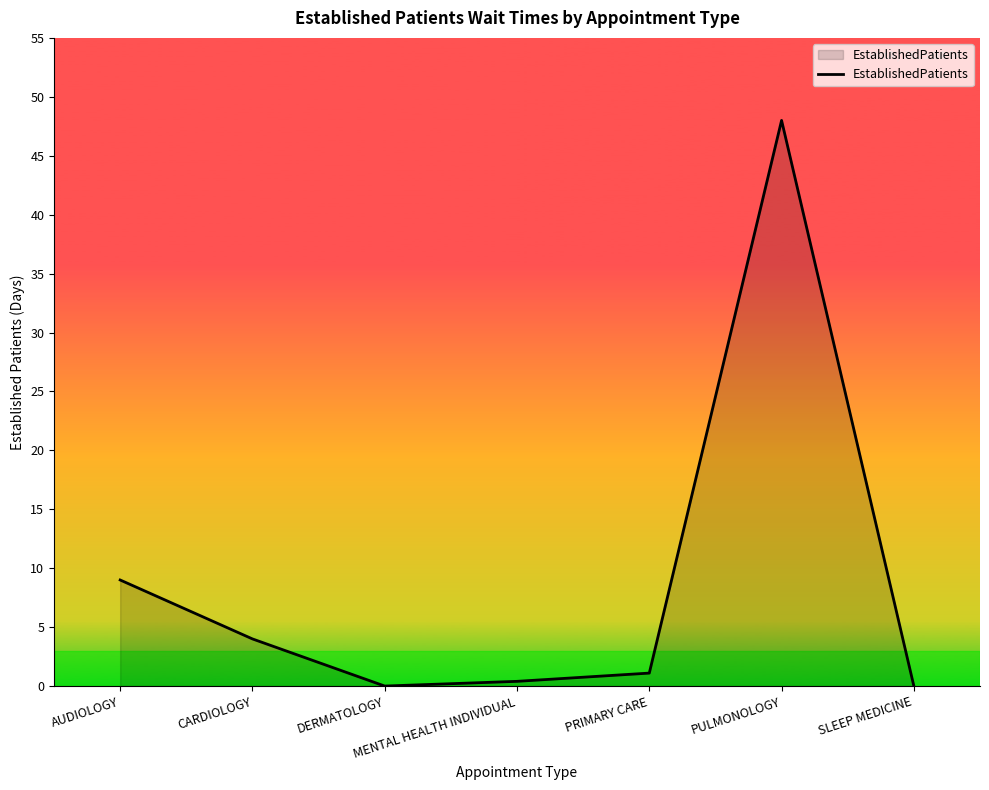

True or false: the data has more than 0 interior local peaks.

True